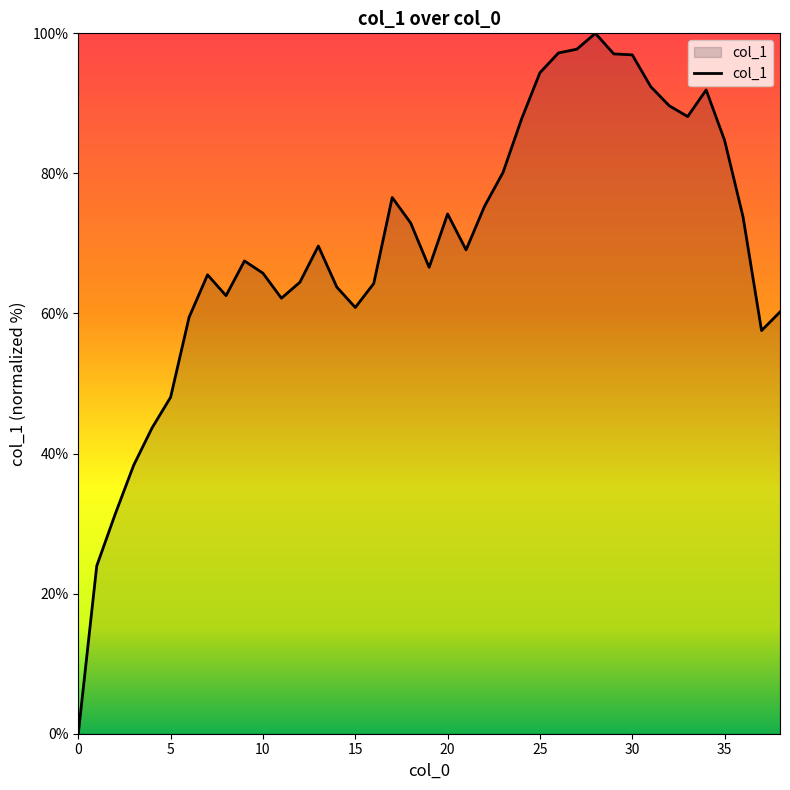

What is the difference between the maximum and minimum values?

100.0